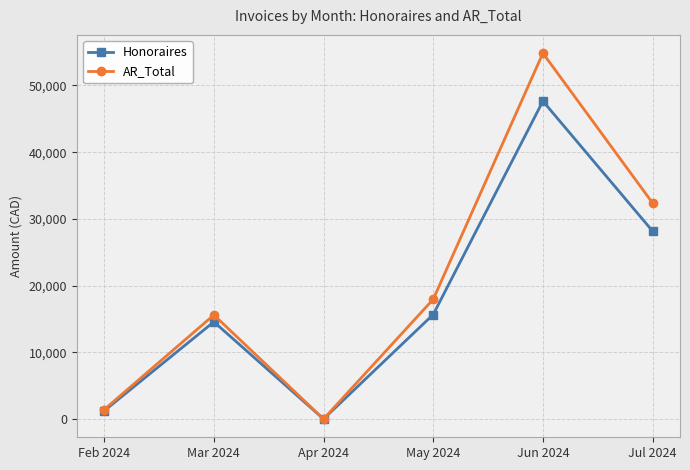

How many interior local peaks does the Honoraires series have?

2